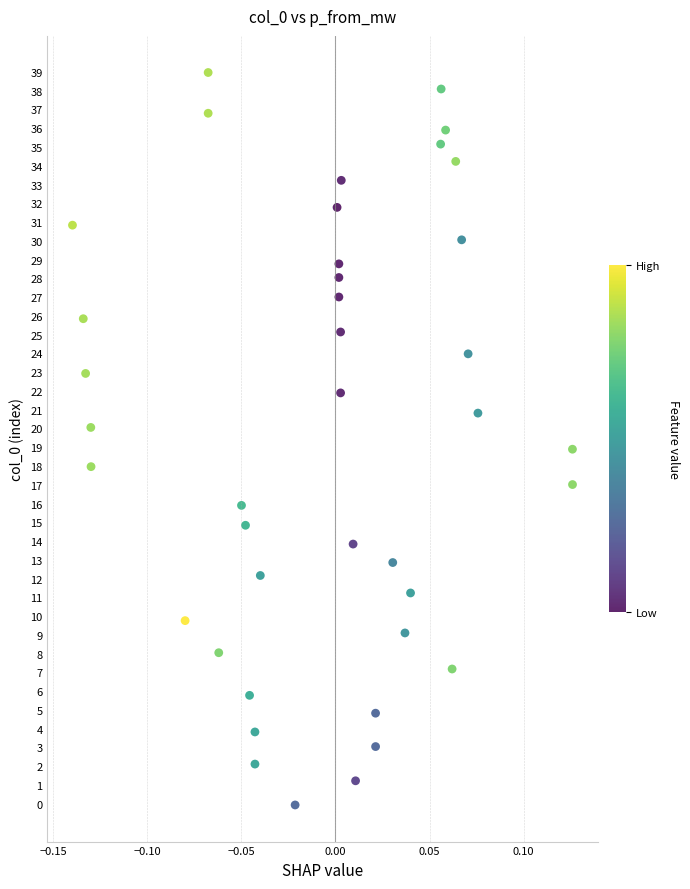

What is the range of X values (max minus min)?

0.3